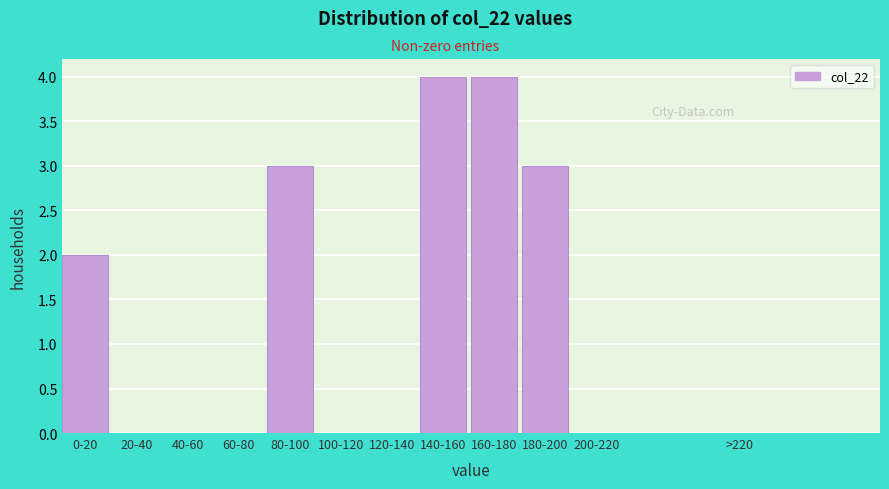

Reading right to left, list all the values displayed in this chart.

>220=0	200-220=0	180-200=3	160-180=4	140-160=4	120-140=0	100-120=0	80-100=3	60-80=0	40-60=0	20-40=0	0-20=2